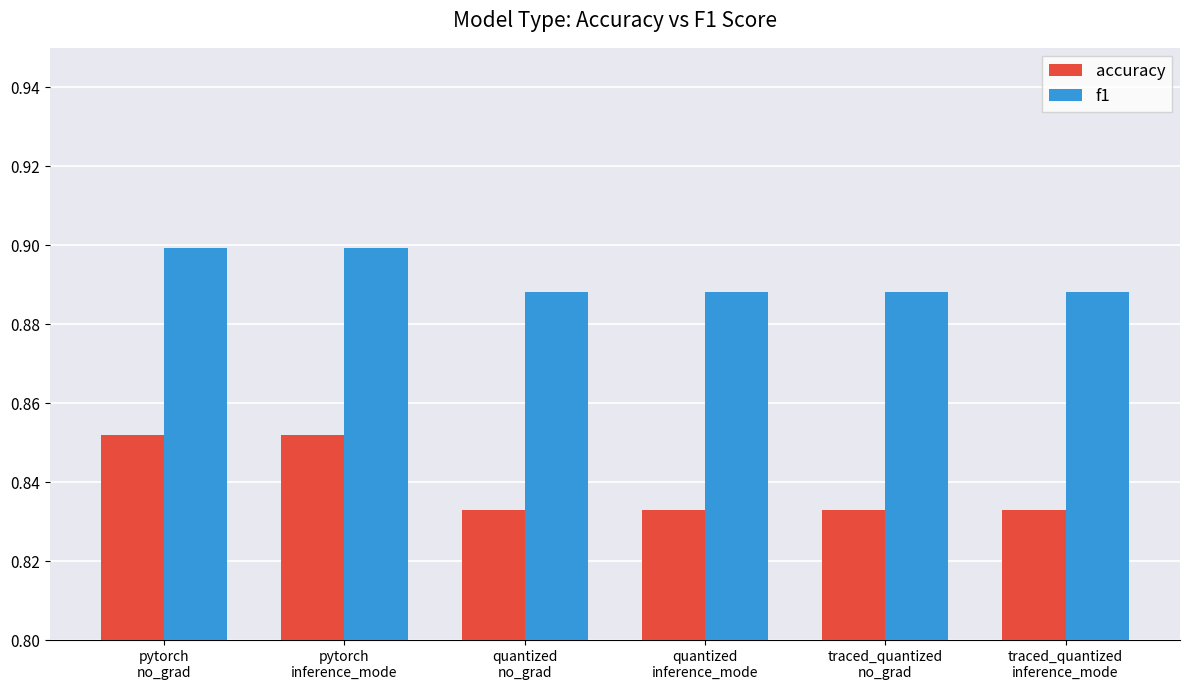

Rank the series by their maximum value, from highest to lowest.

f1, accuracy